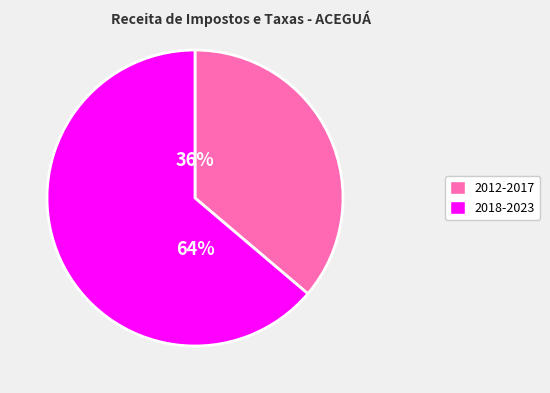

How many segments does this pie chart have?

2